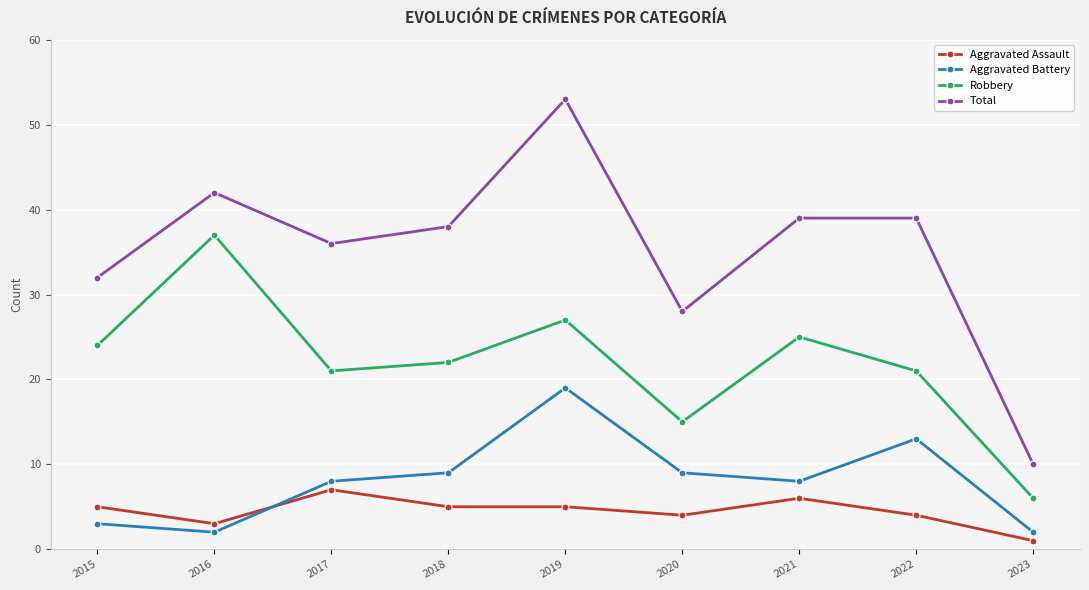

What is the value of the Aggravated Battery point at the 6th from the left?

9